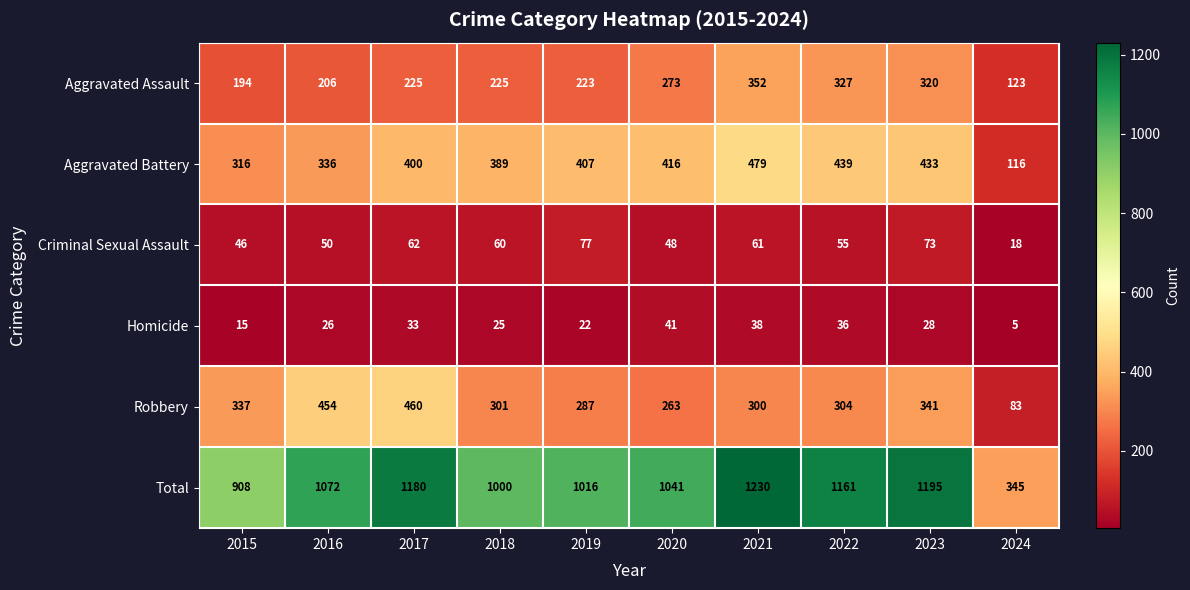

True or false: Total has a value of 1161 at 2022.

True